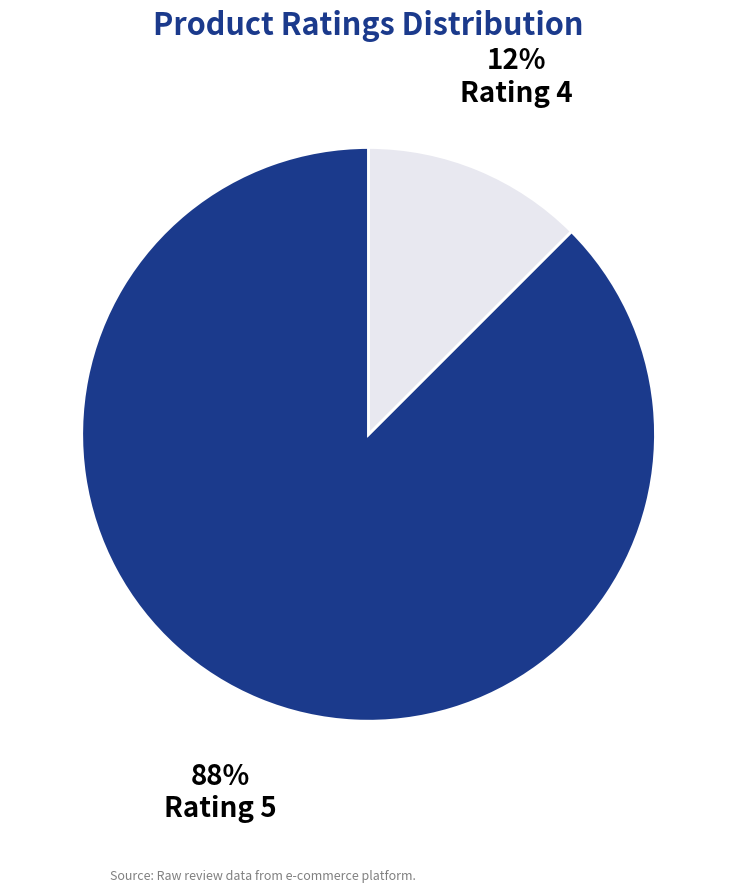

To the nearest percent, what is the average slice percentage?

50%